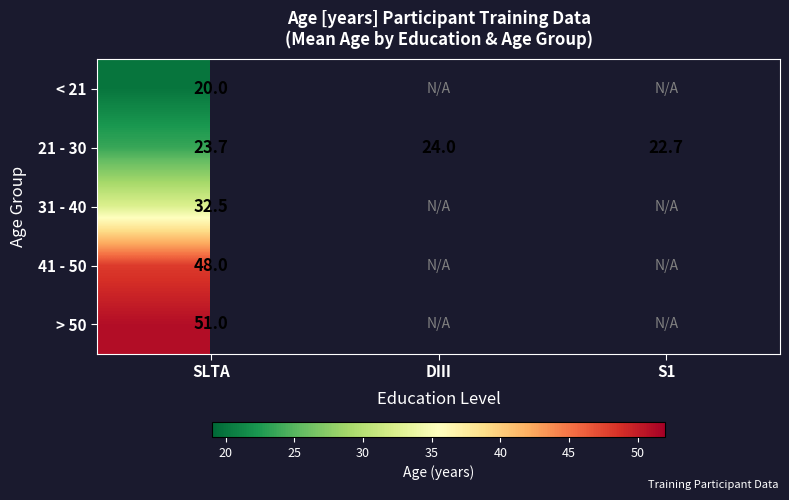

What is the total value across all series at SLTA?

175.2